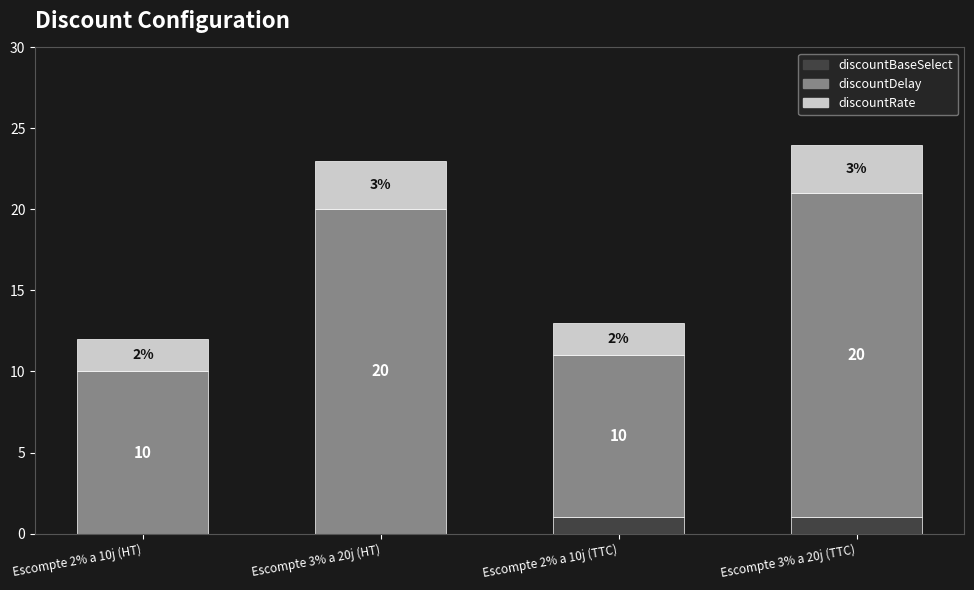

Is it true that discountBaseSelect equals 0 at Escompte 2% a 10j (HT)?

True